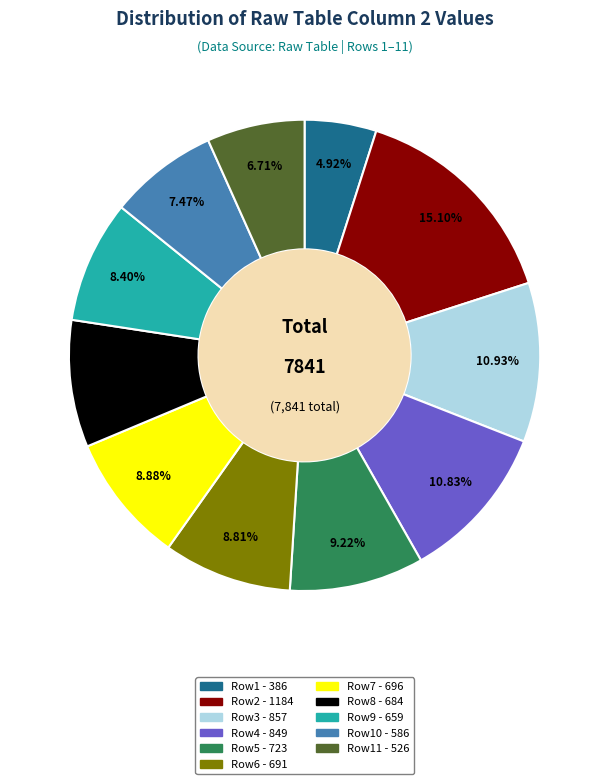

Is there a majority slice in this chart?

No